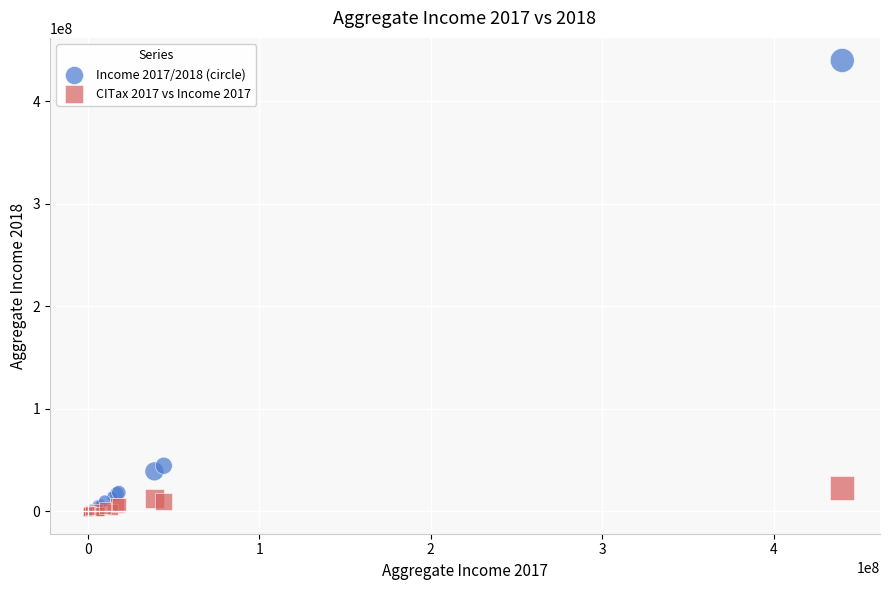

Which series has the largest Y range (max minus min)?

Income 2017/2018 (circle)